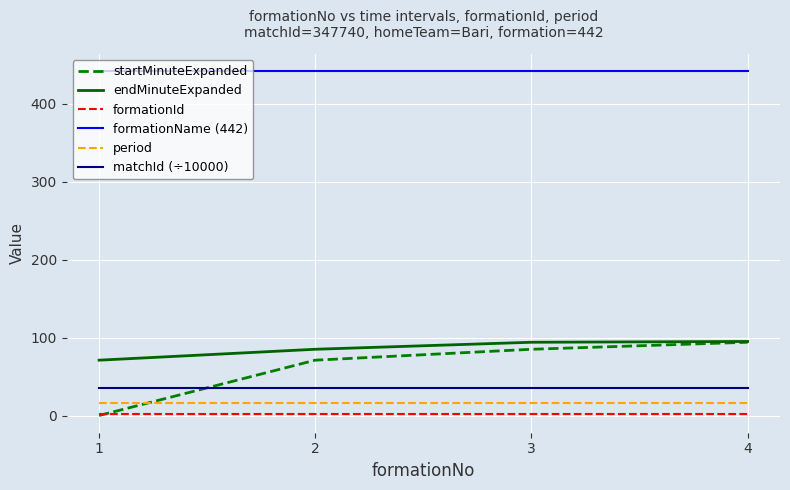

At how many categories does at least one series exceed 307?

4